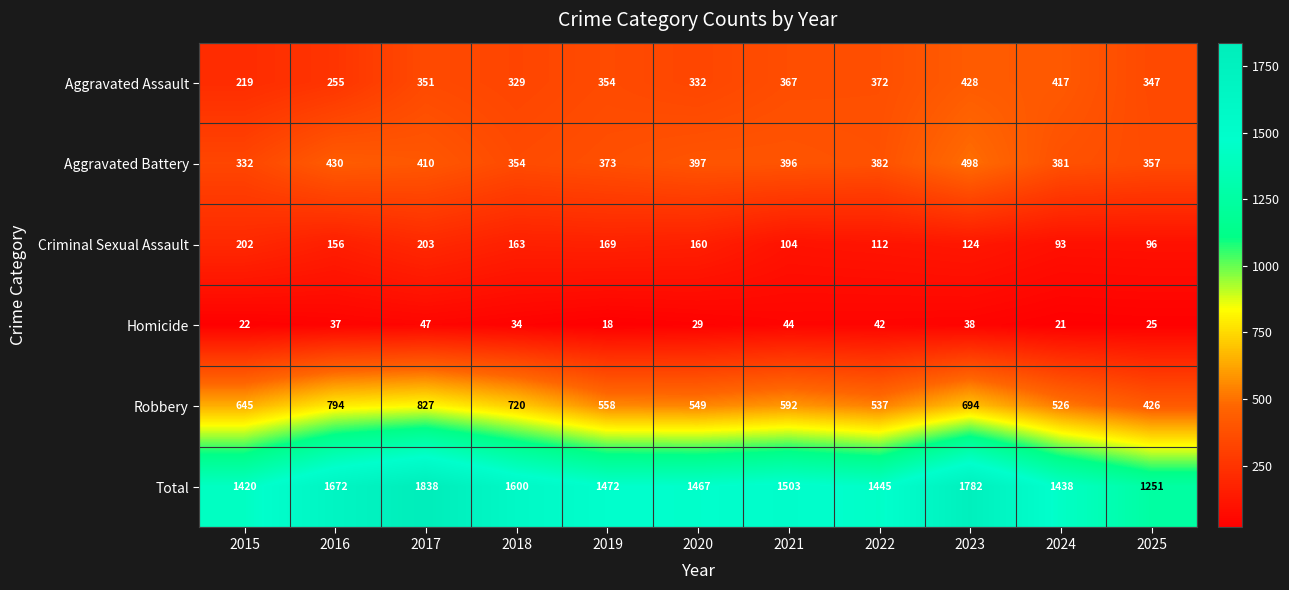

At how many categories does at least one series exceed 616?

11